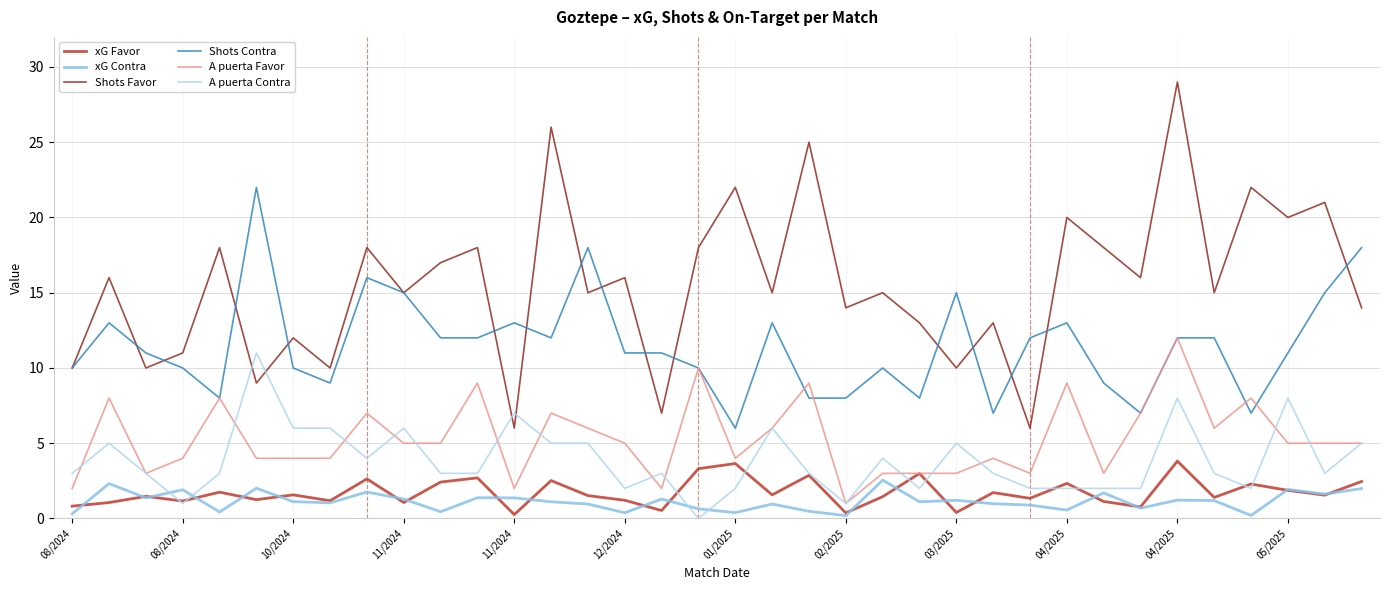

What is the maximum value shown in the chart?

29.0